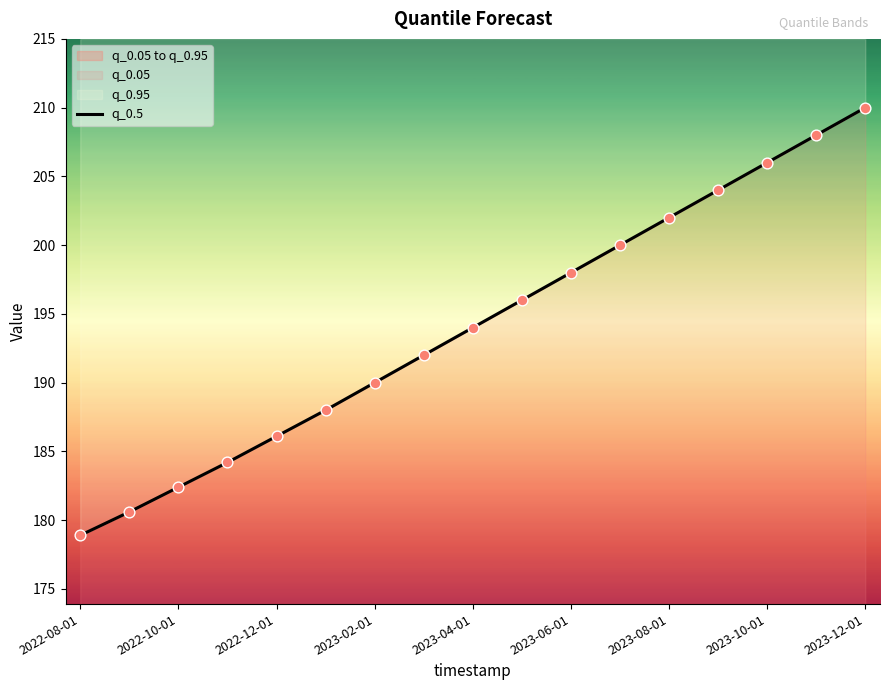

What is the change in value from 10 to 11?

+2.0